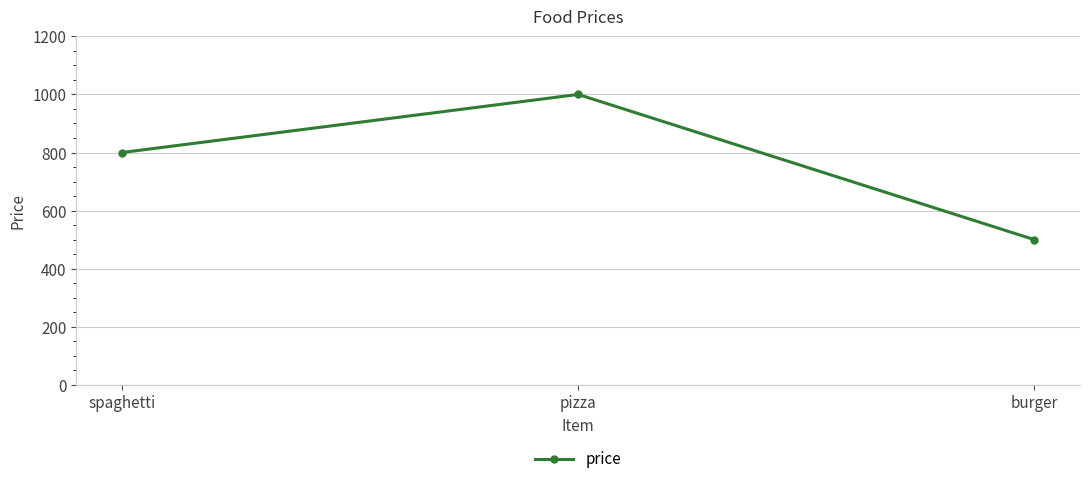

Rank the categories by value from highest to lowest.

pizza, spaghetti, burger